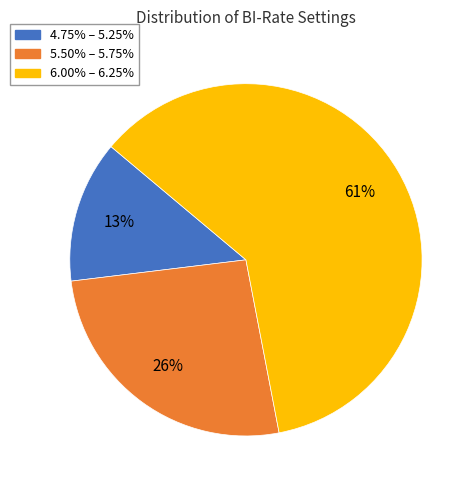

To the nearest percent, what is the difference between the largest and smallest slice percentages?

48%